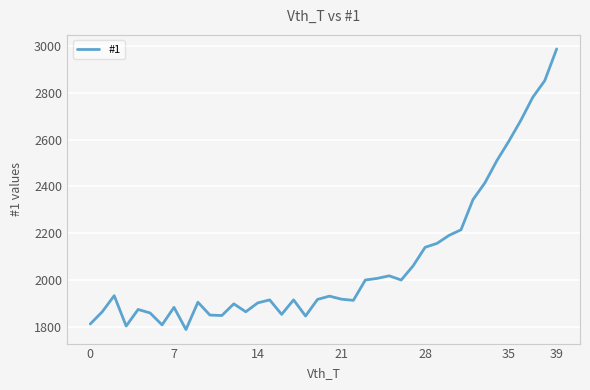

What is the average value?

2076